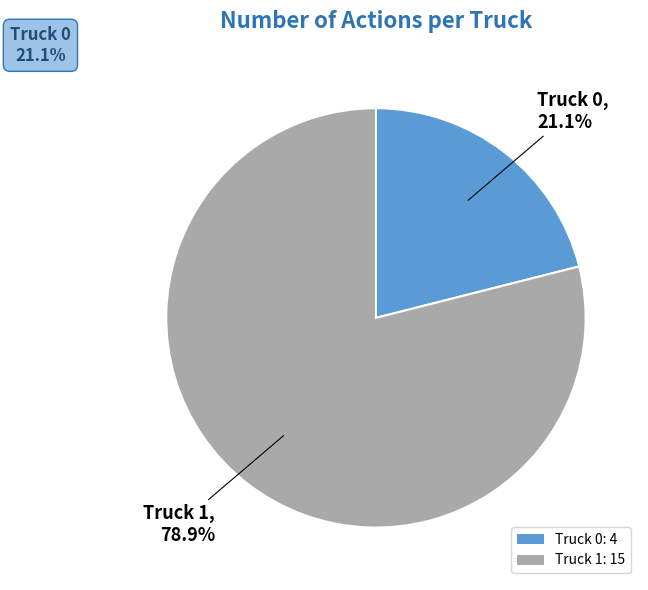

Approximately how many times larger is the value at Truck 0: 4 compared to Truck 1: 15?

0.3